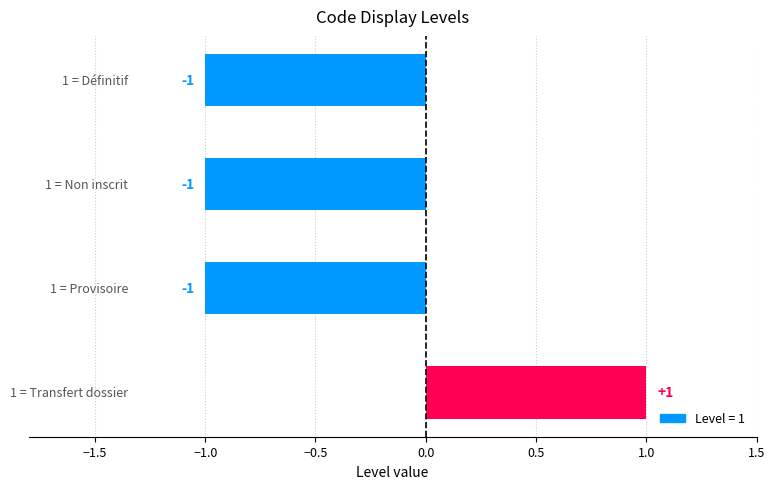

What is the value of the 1st bar from the top?

-1